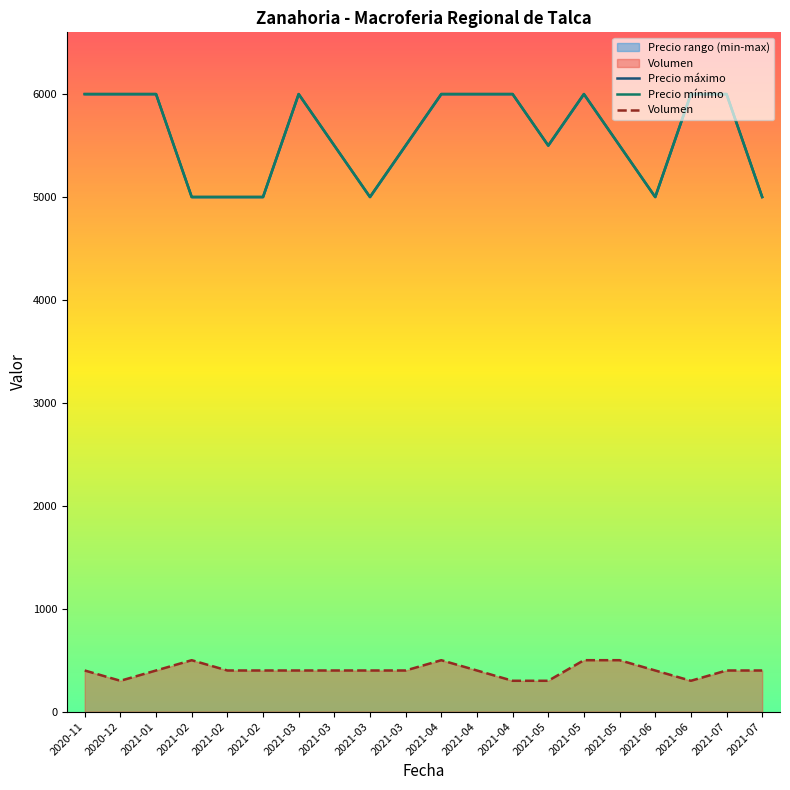

Does the chart have visible grid lines?

No